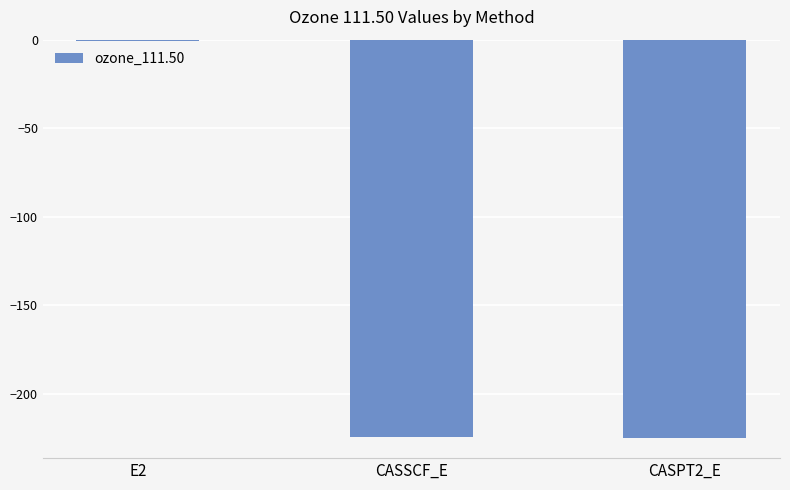

True or false: the data shows -366.5 at CASPT2_E.

False